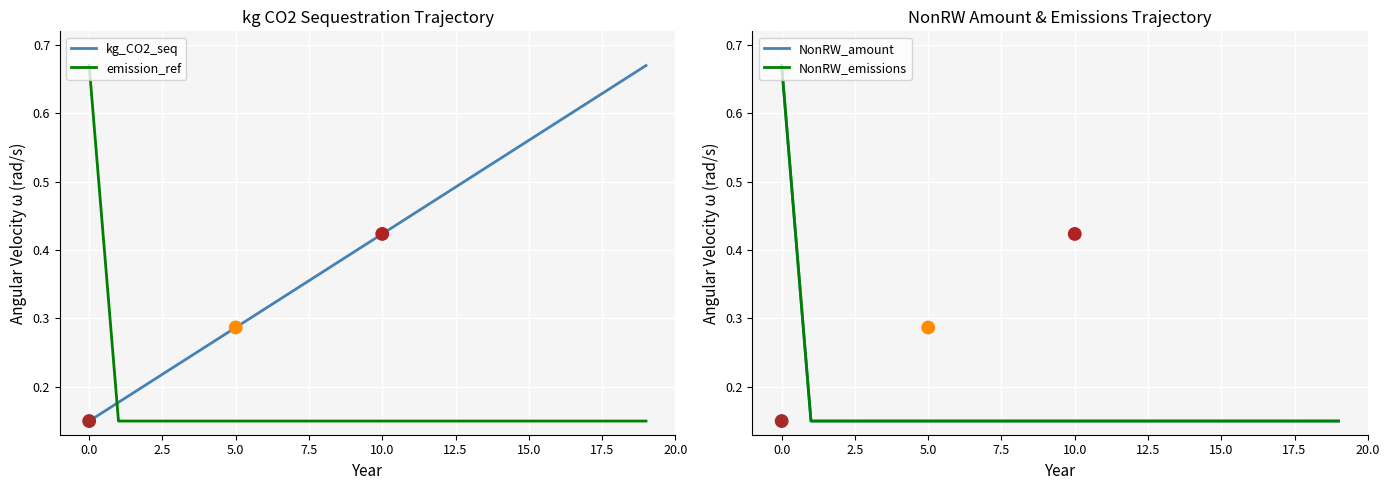

Which series contains the lowest Y value?

kg_CO2_seq